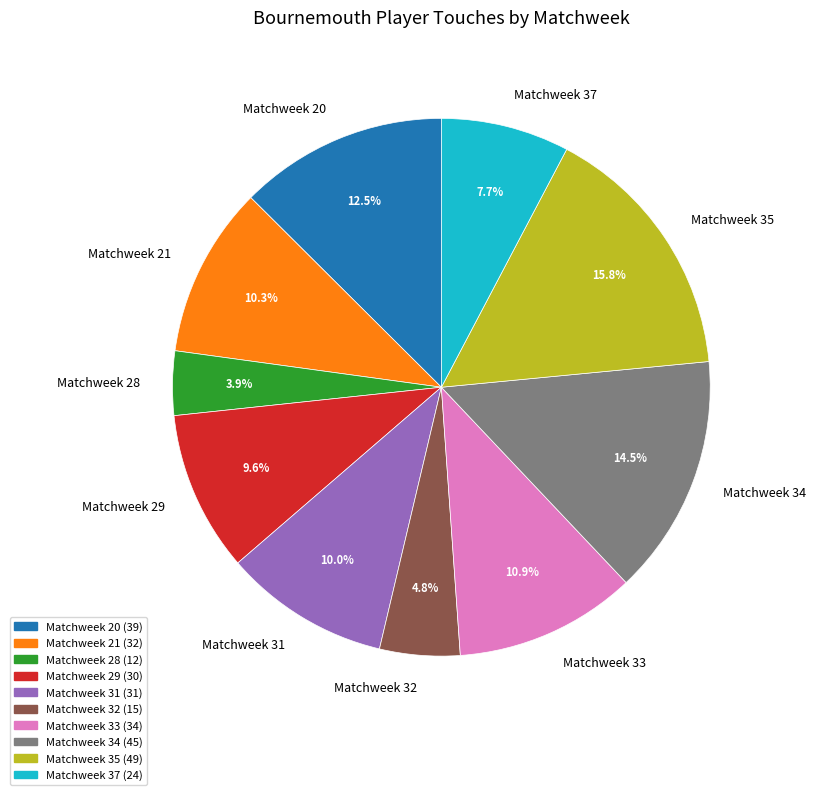

Count the number of slices in the pie.

10